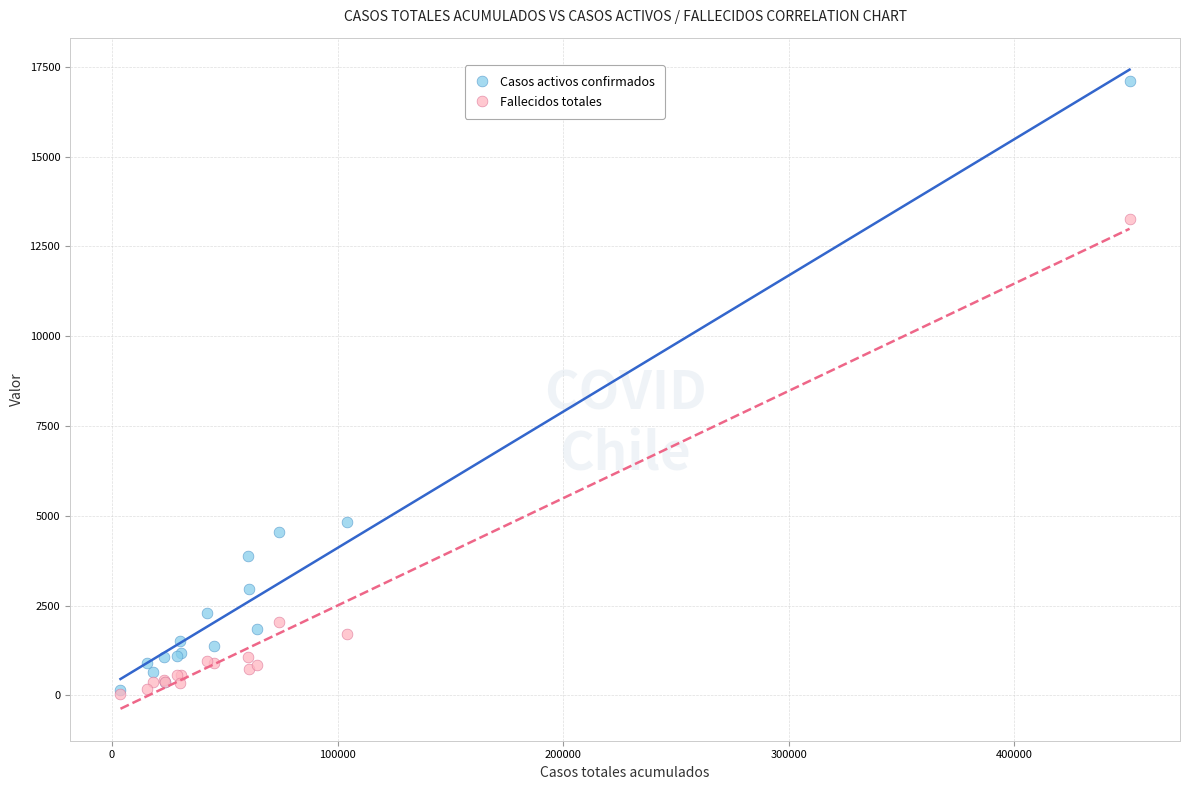

Which series contains the highest Y value?

Casos activos confirmados